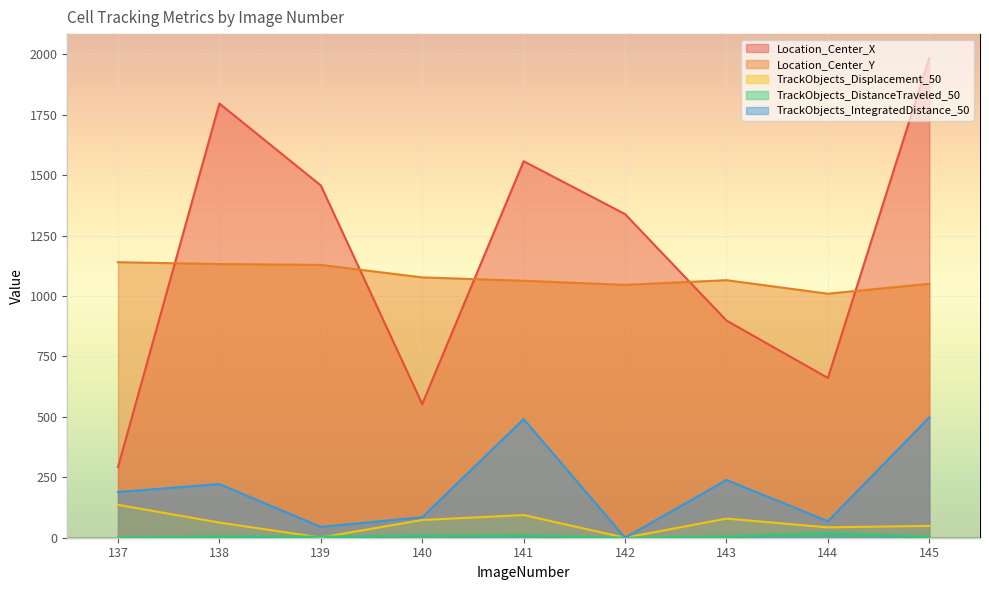

Between 137 and 140, which series saw the biggest shift?

Location_Center_X